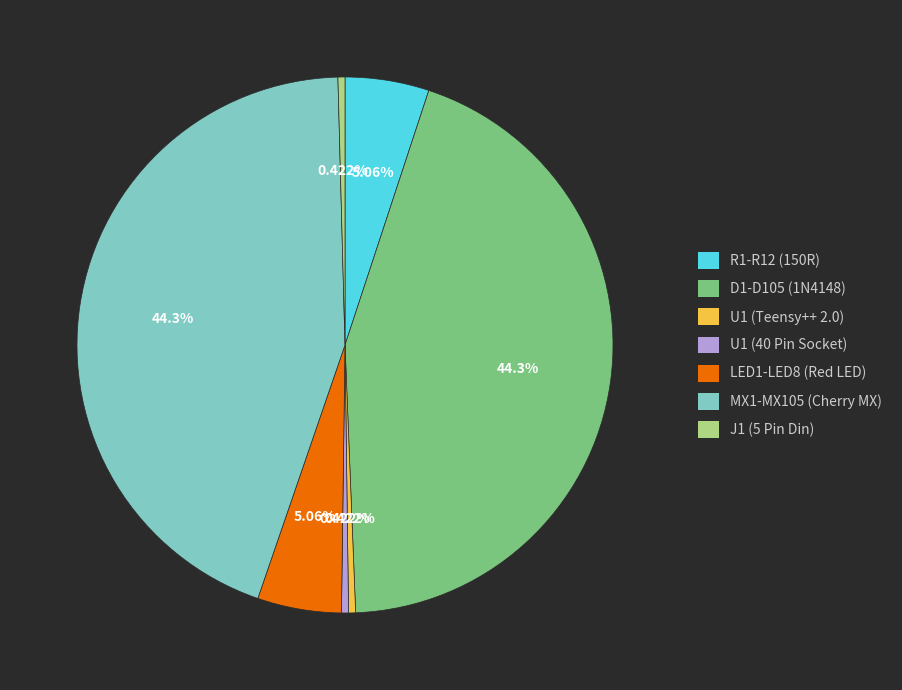

Is there any slice that represents more than half of the pie?

No